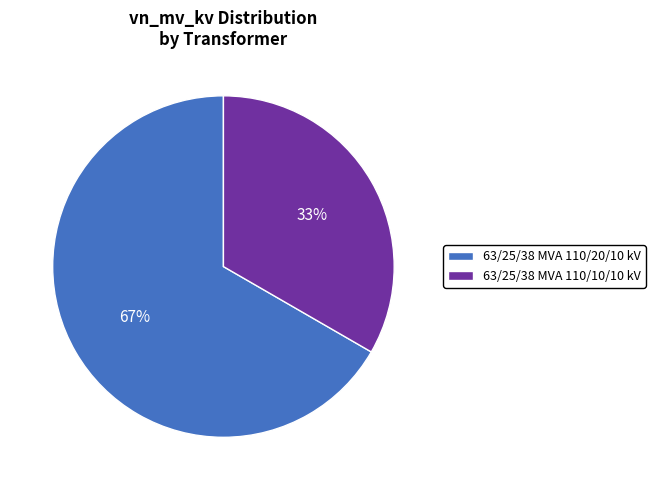

How many slices are in this pie chart?

2